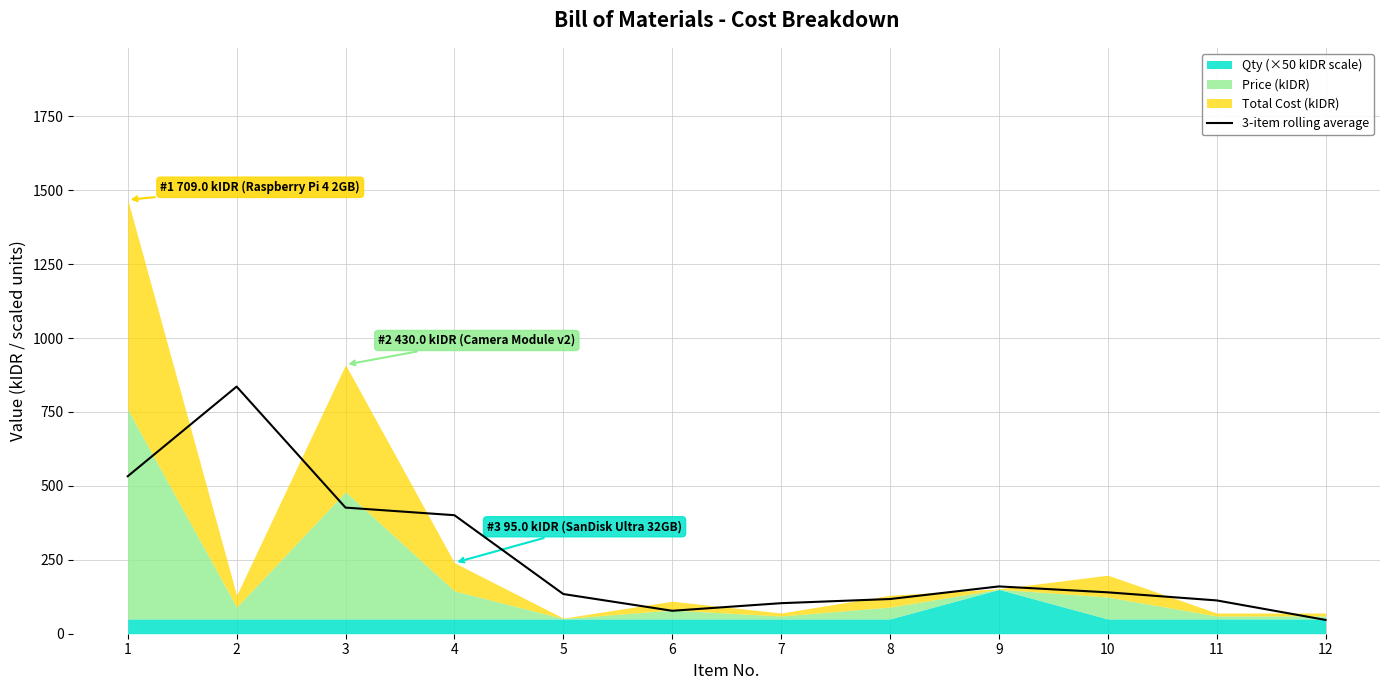

What is the minimum value shown in the chart?

46.7